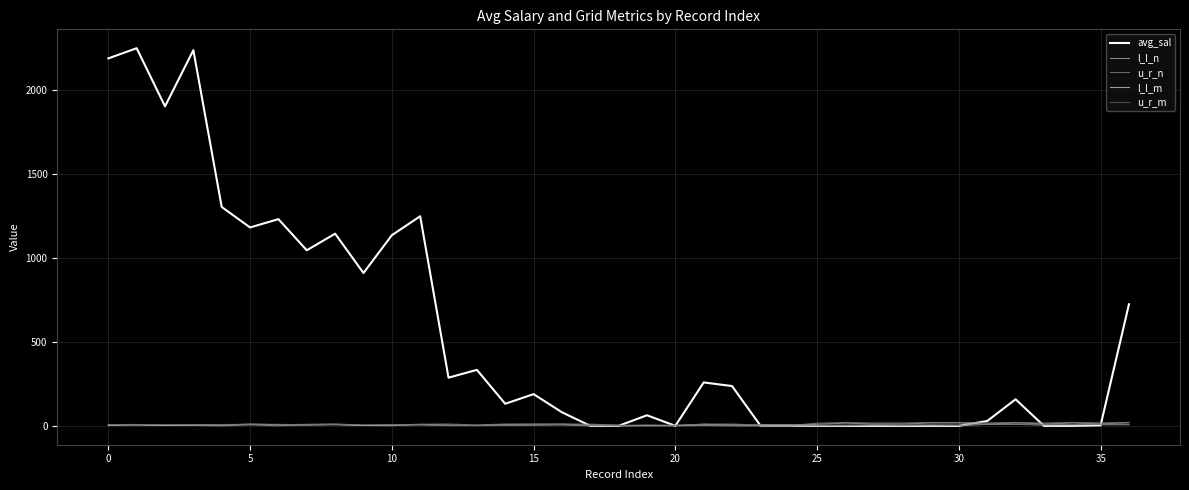

Which series has the largest range (max minus min)?

avg_sal